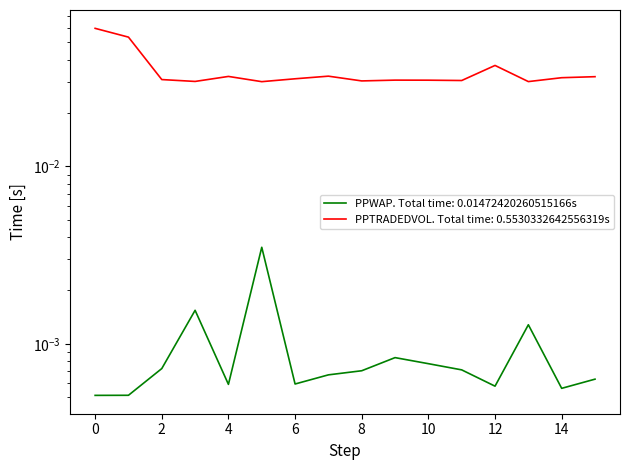

True or false: PPWAP and PPTRADEDVOL intersect in this chart.

False